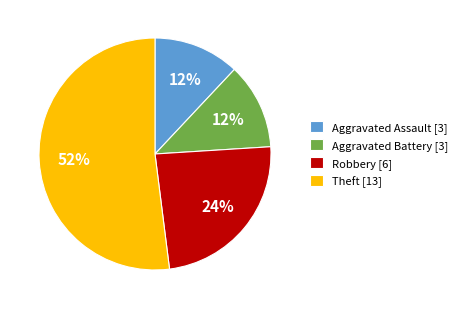

Is it true that Aggravated Battery [3] is 26% of the pie?

False